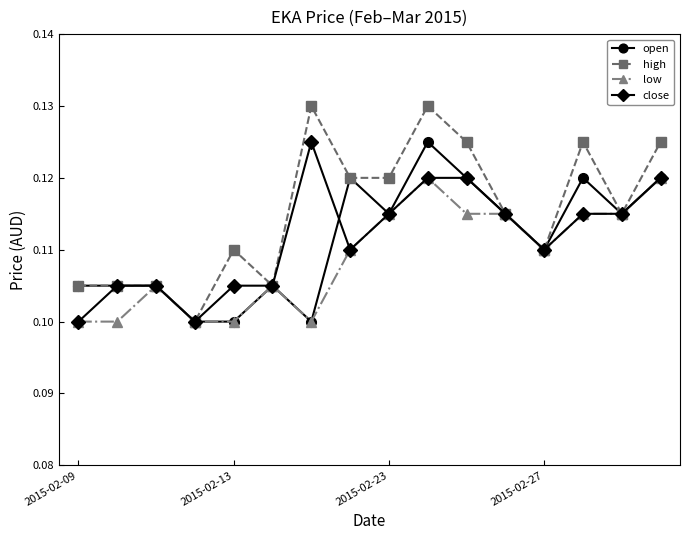

What are all the series names shown in the legend?

open, high, low, close